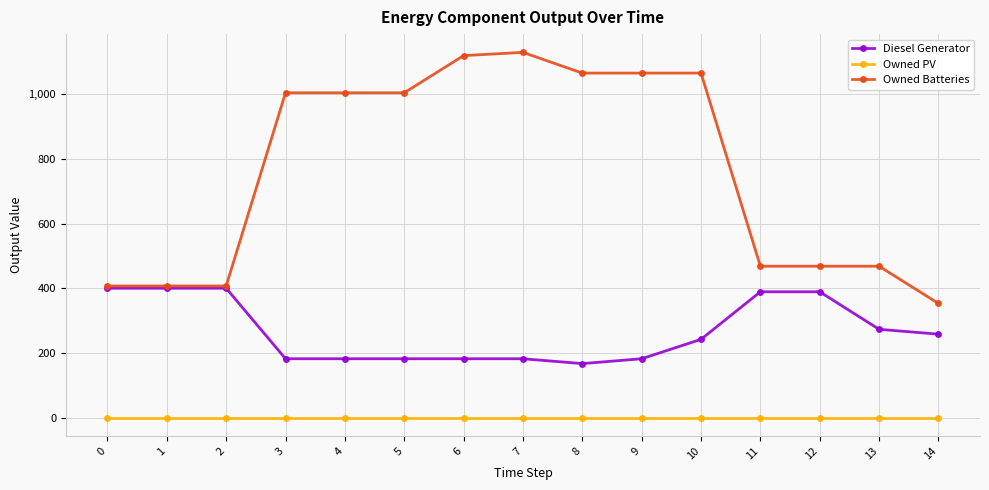

Does the chart have visible grid lines?

Yes